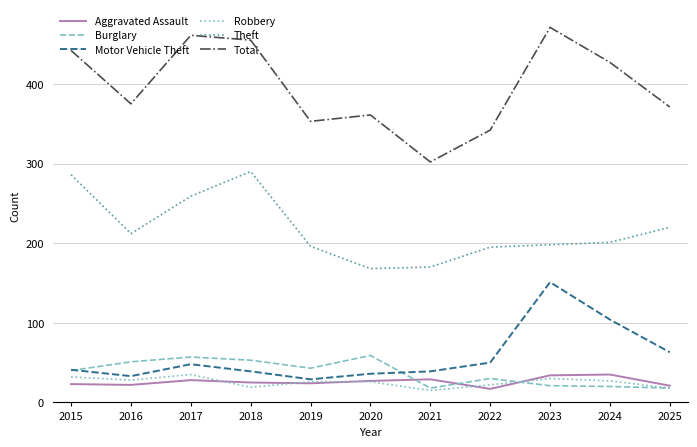

At how many categories does at least one series exceed 282?

11